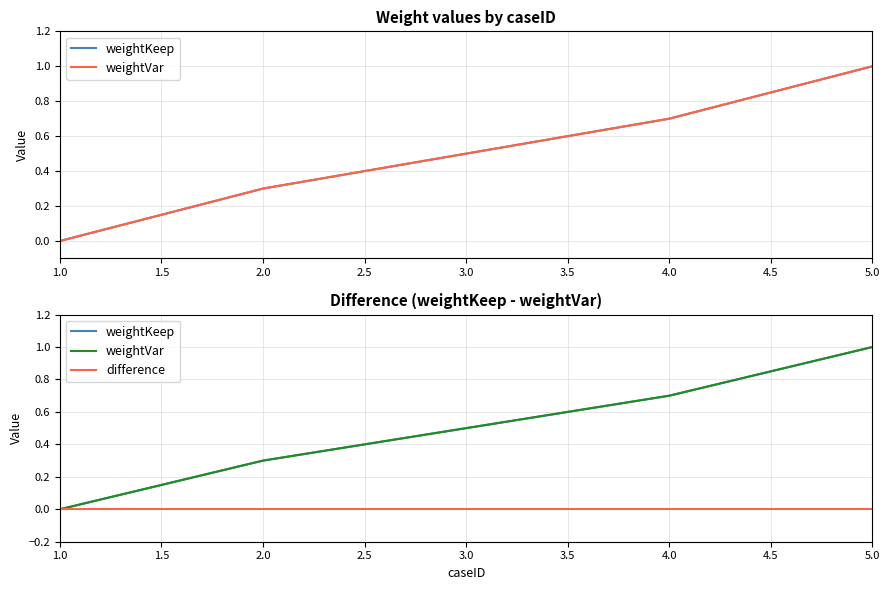

Is it true that weightKeep equals 0.5 at 2.0?

False